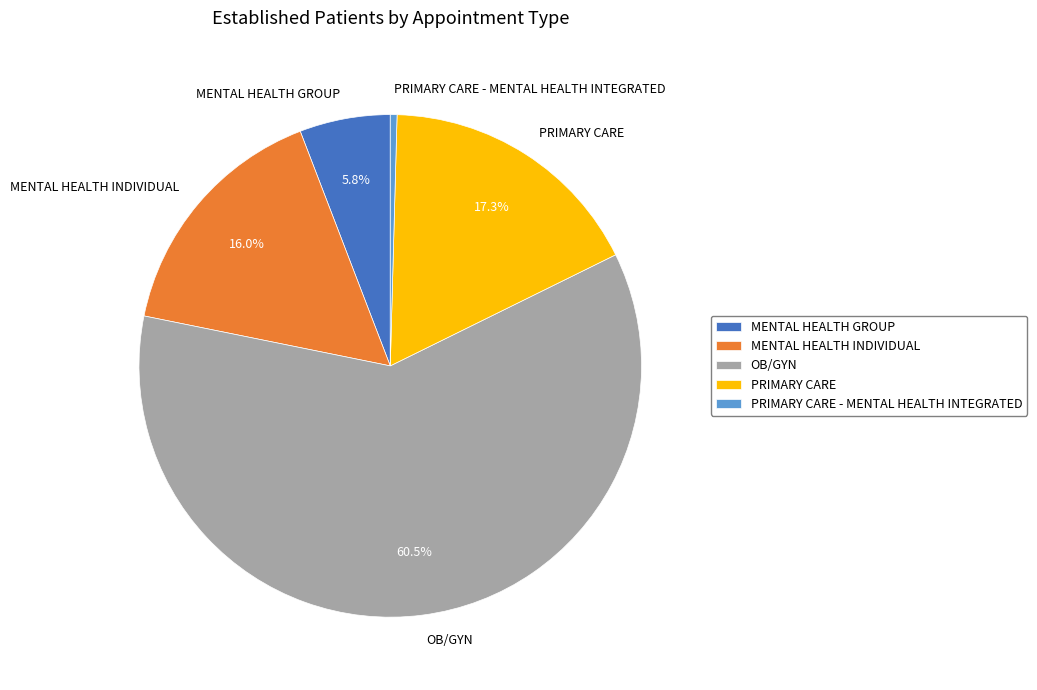

Count the number of slices in the pie.

5